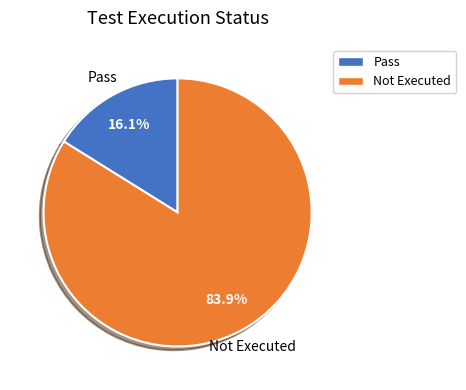

Between Pass and Not Executed, which is larger?

Not Executed